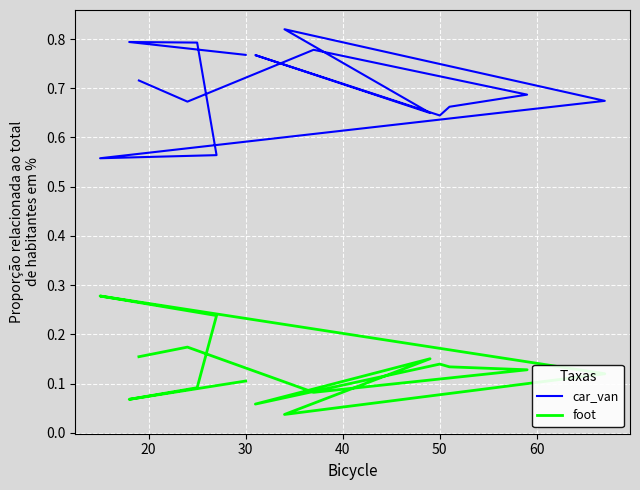

Which series has the largest total across all categories?

car_van